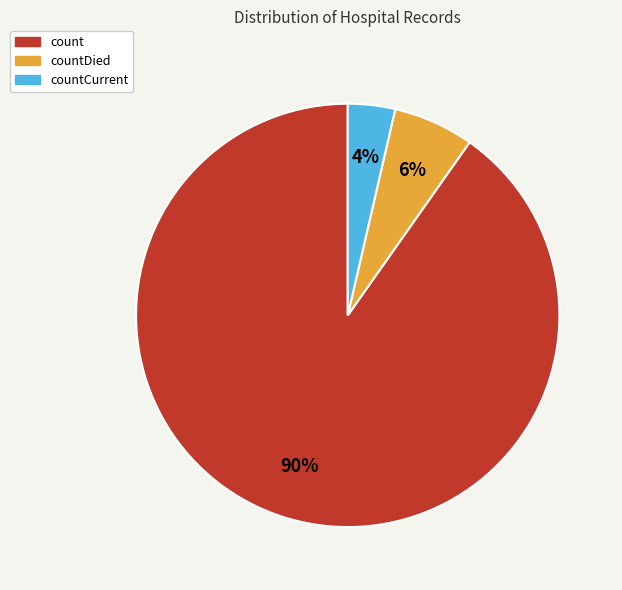

To the nearest percent, what is the average slice percentage?

33%